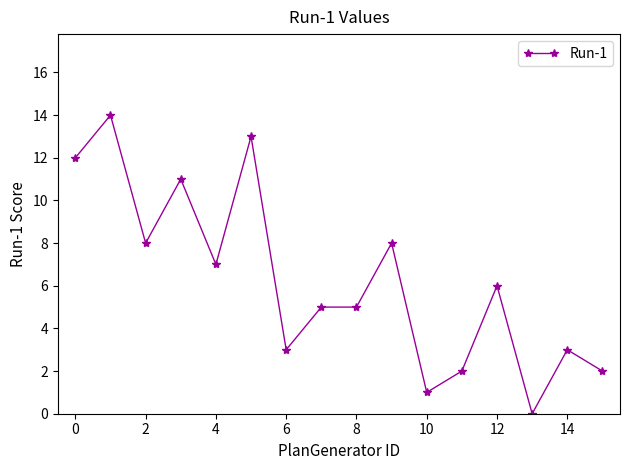

Reading right to left, extract all data points from this chart.

2	3	0	6	2	1	8	5	5	3	13	7	11	8	14	12